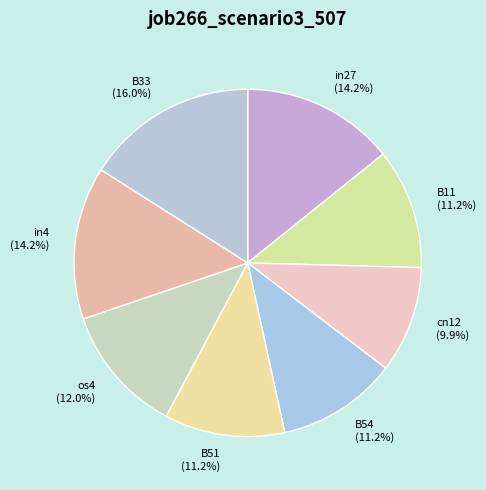

How many slices are in this pie chart?

8